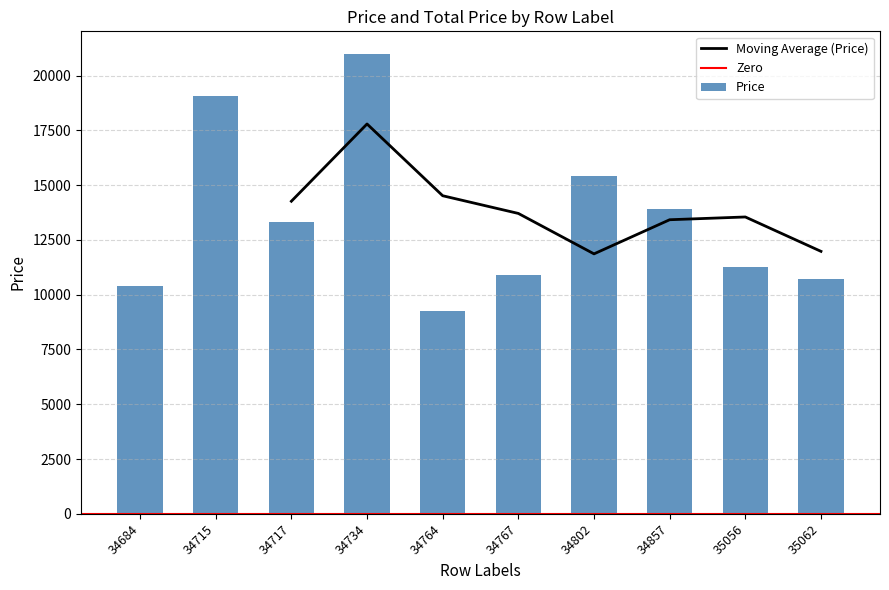

What is the difference between the values at 34715 and 34767?

8169.8